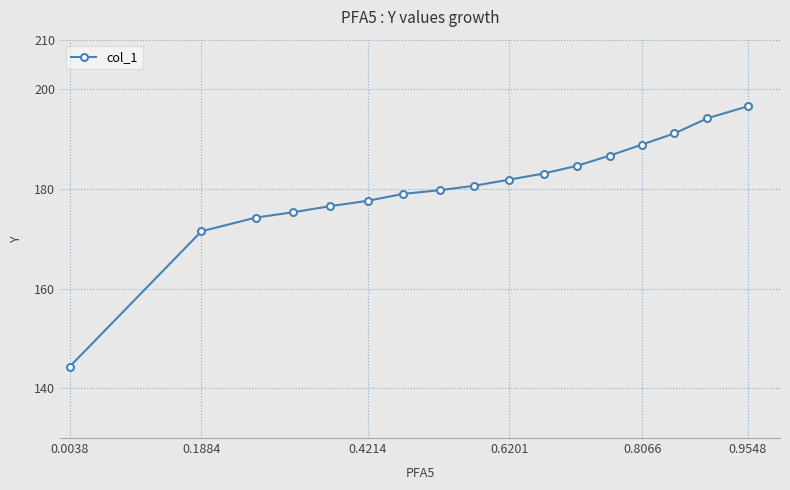

True or false: there are more than 1 points higher than both neighbors.

False